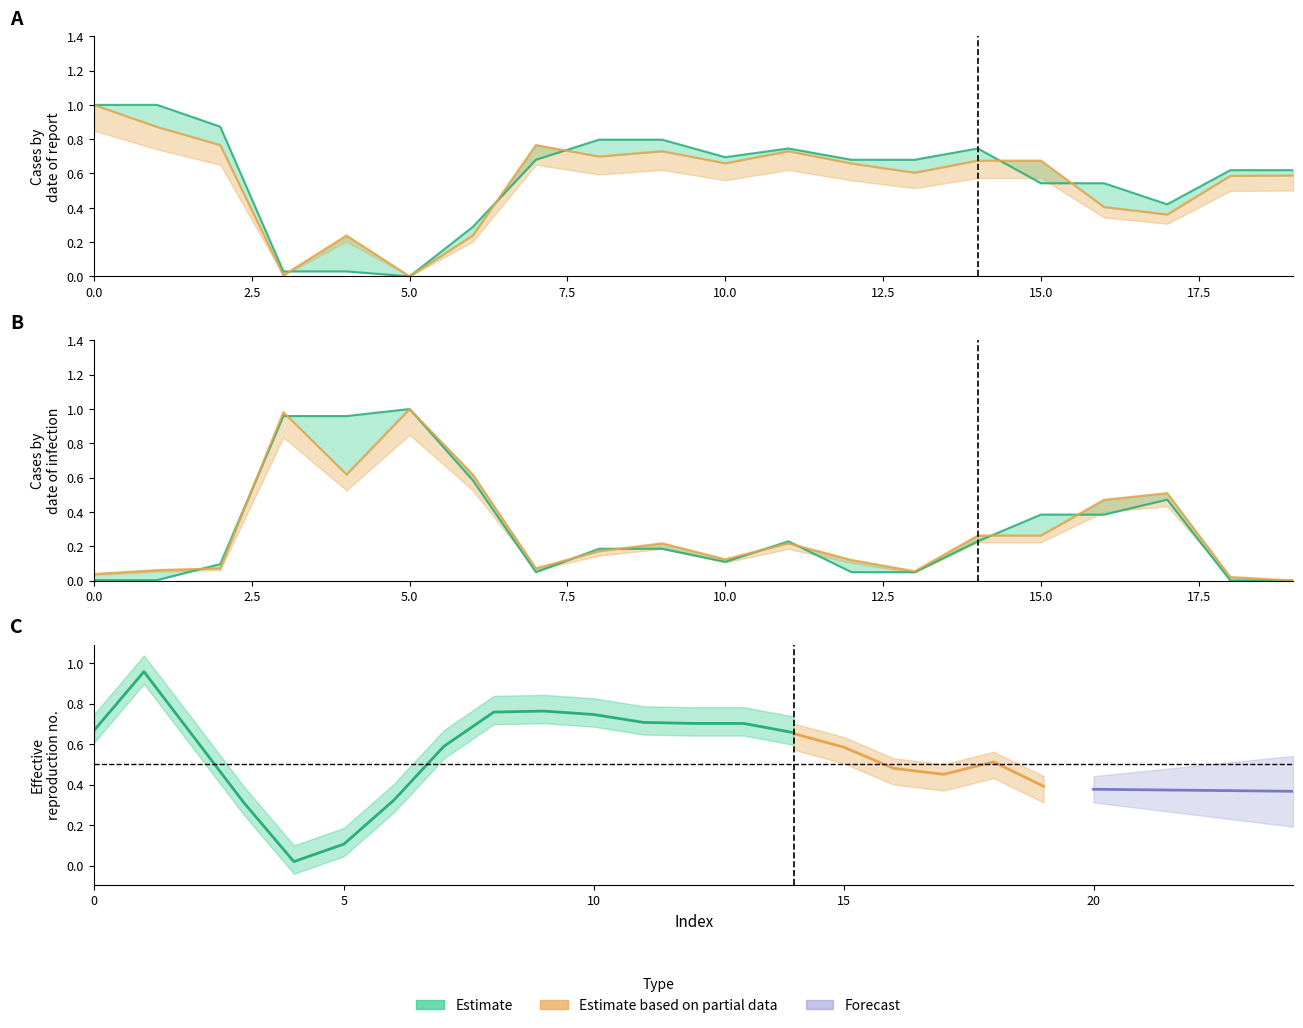

True or false: y1 has more than 0 interior local peaks.

True